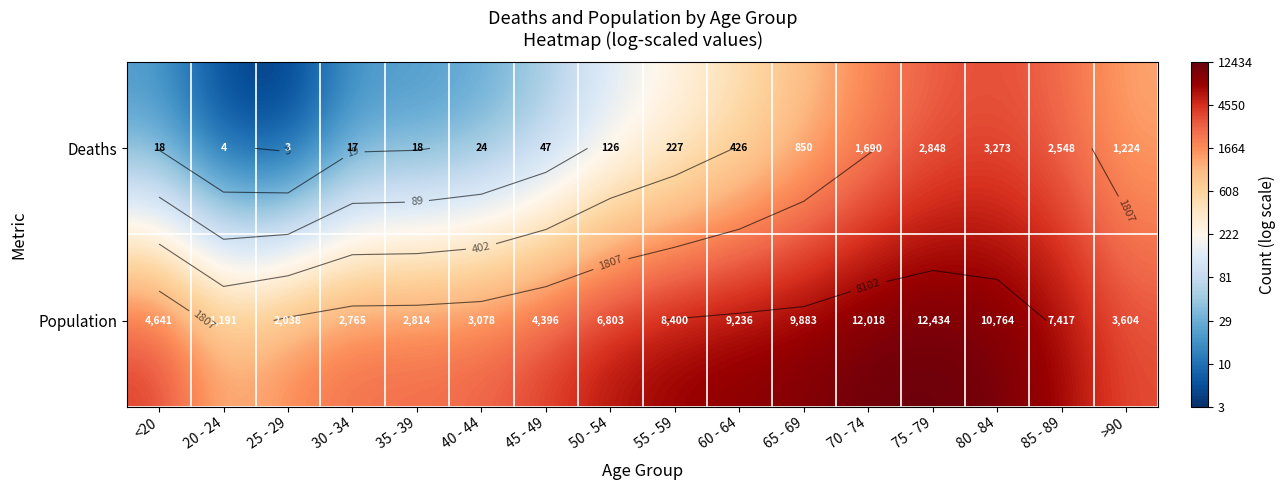

Which has a higher value, 80 - 84 or 20 - 24?

80 - 84